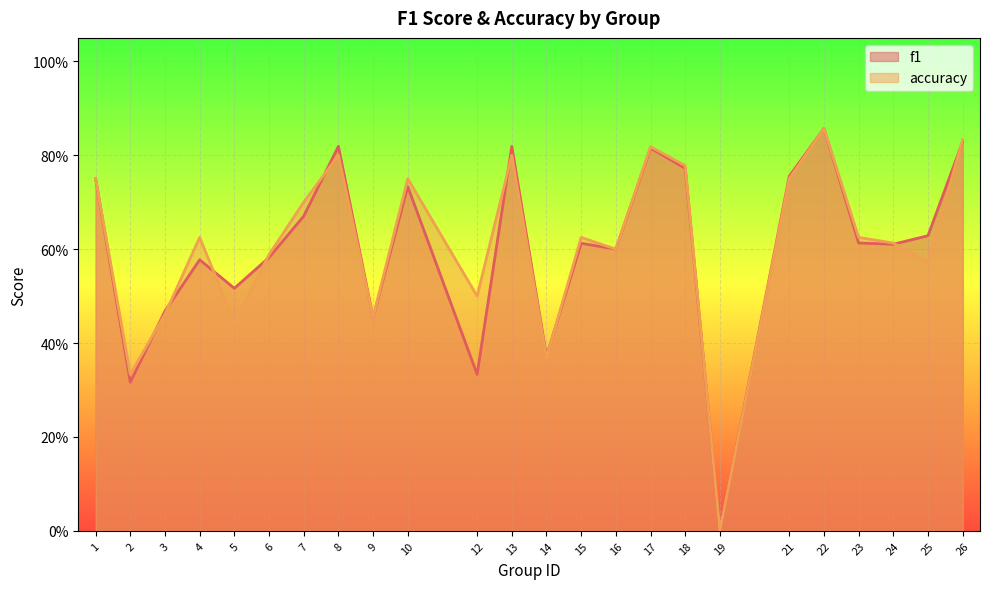

At which category does accuracy reach its first local peak?

4